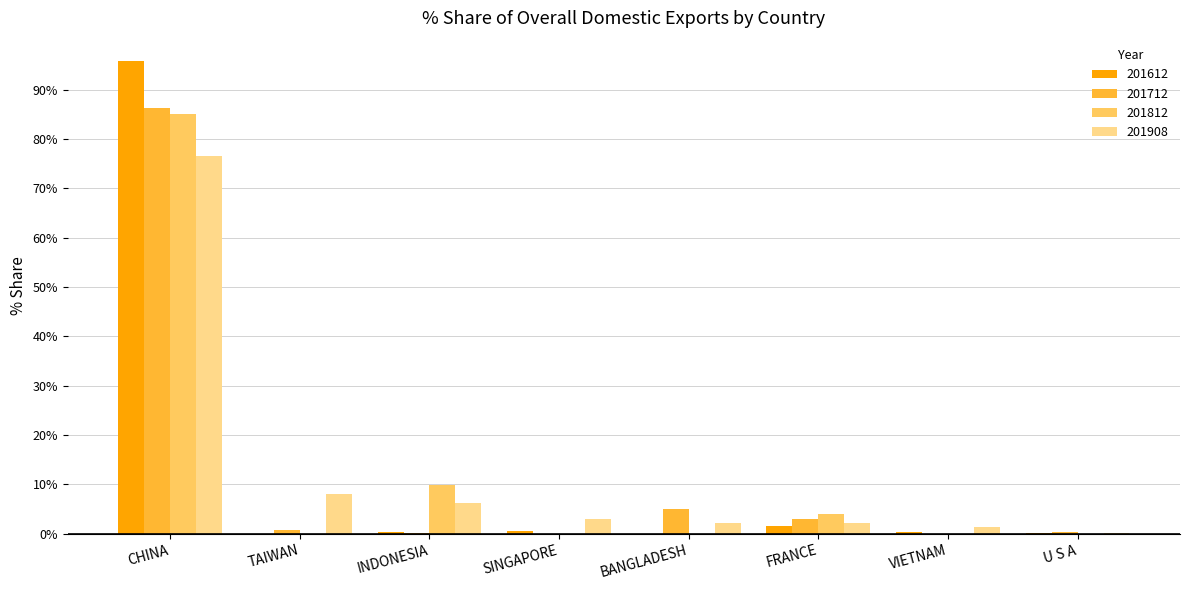

At which label is 201812 closest to 42?

INDONESIA